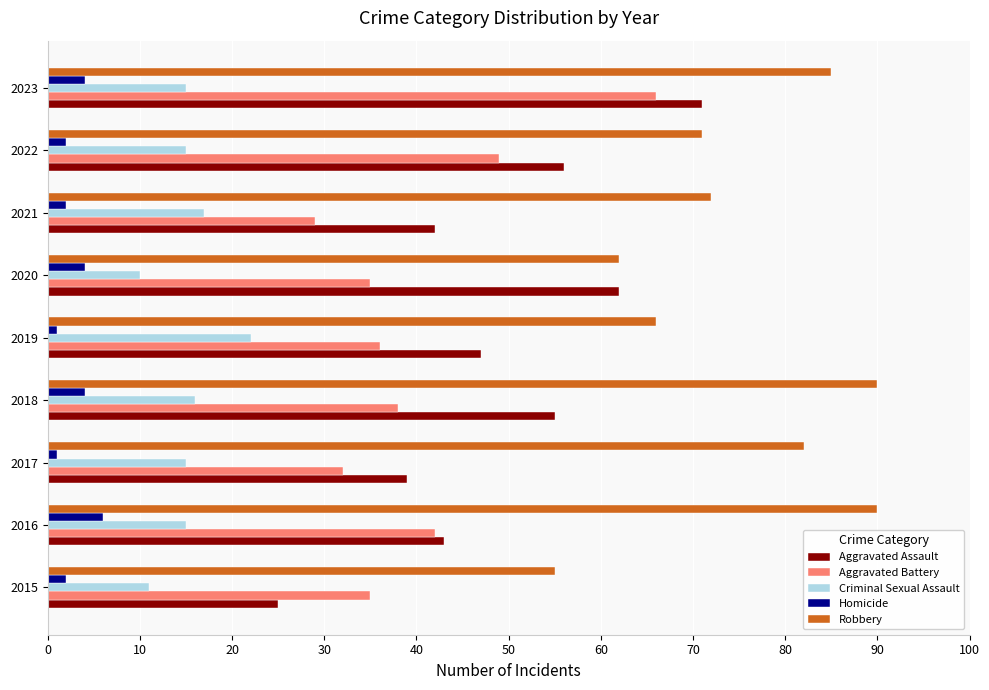

Which category has the highest value in the Aggravated Battery series?

2023